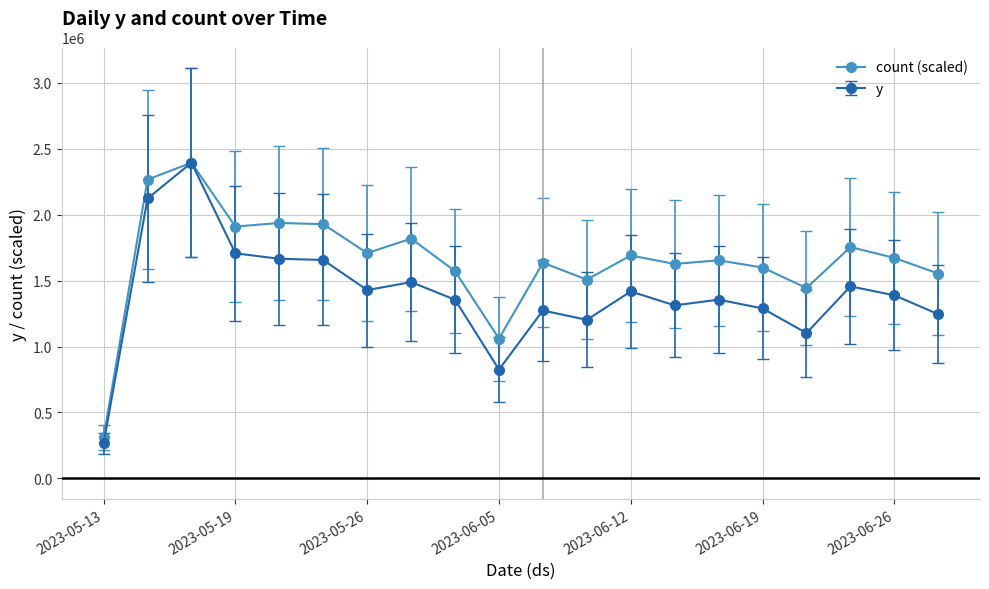

Which series has the widest spread of values?

y